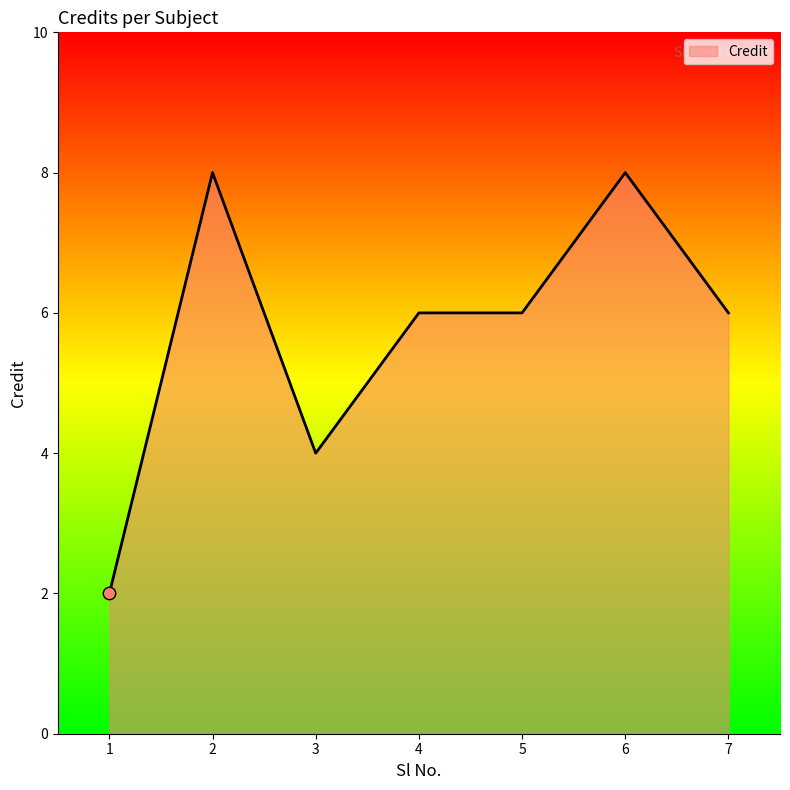

Approximately how many times larger is the value at 6 compared to 4?

1.3